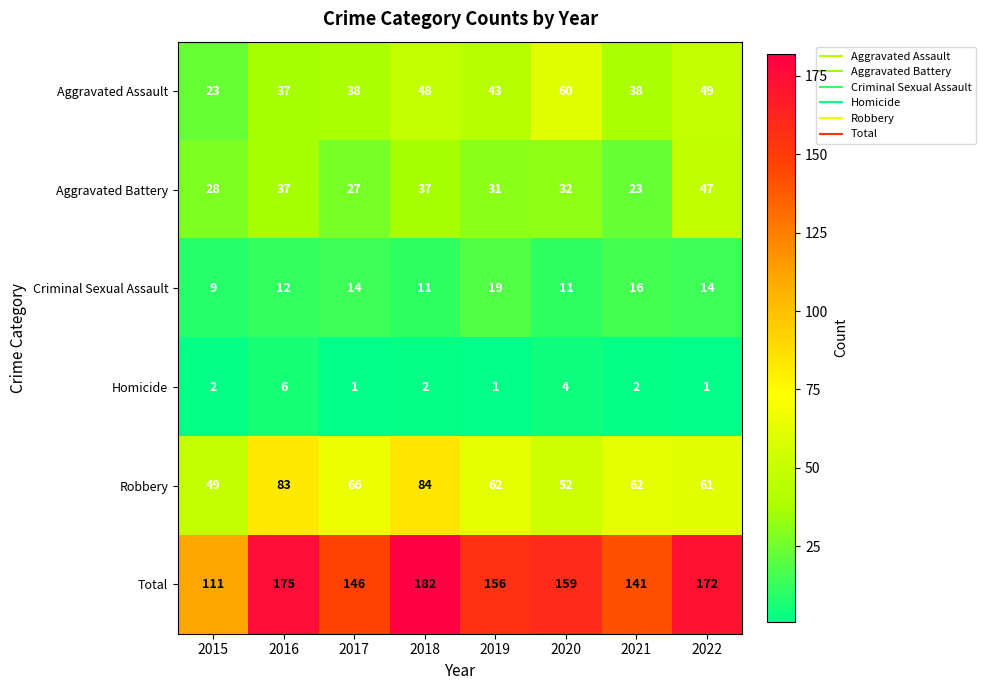

What is the highest value of the Homicide series?

6